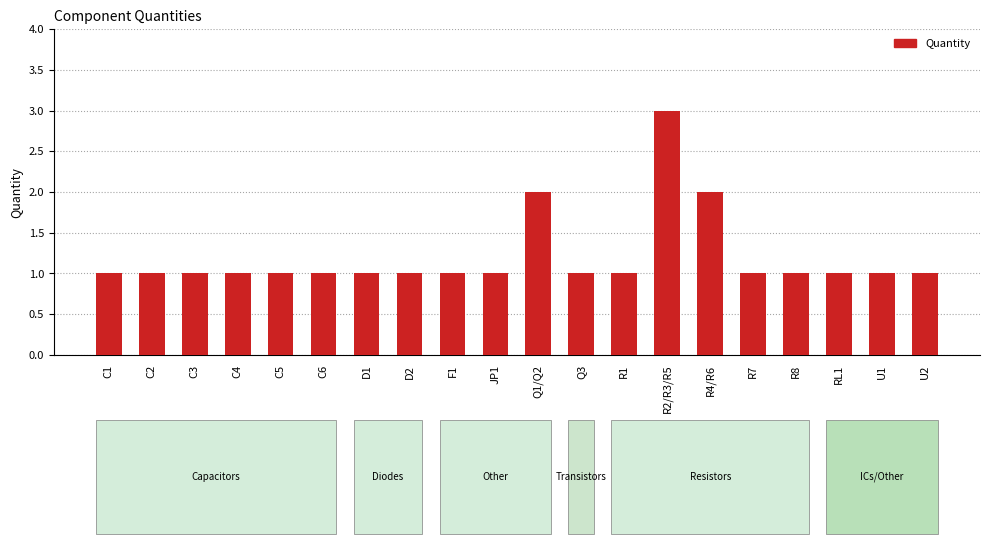

What is the sum of all values?

24